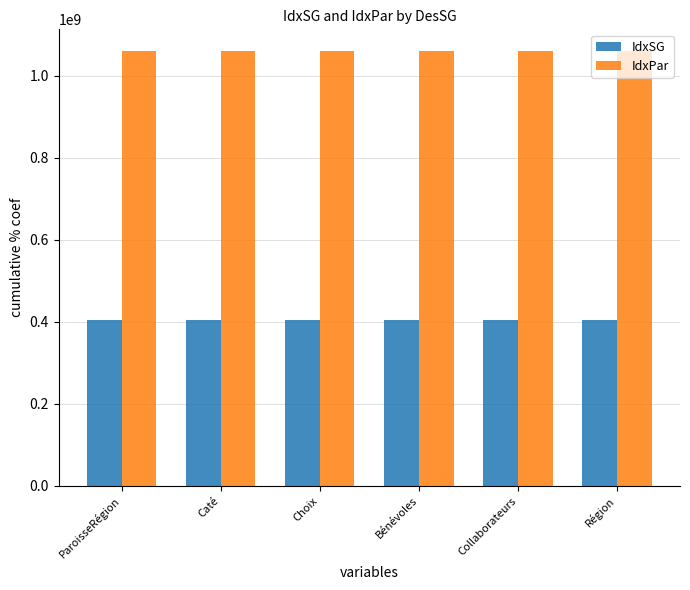

What is the total value across all series at Caté?

1463110200